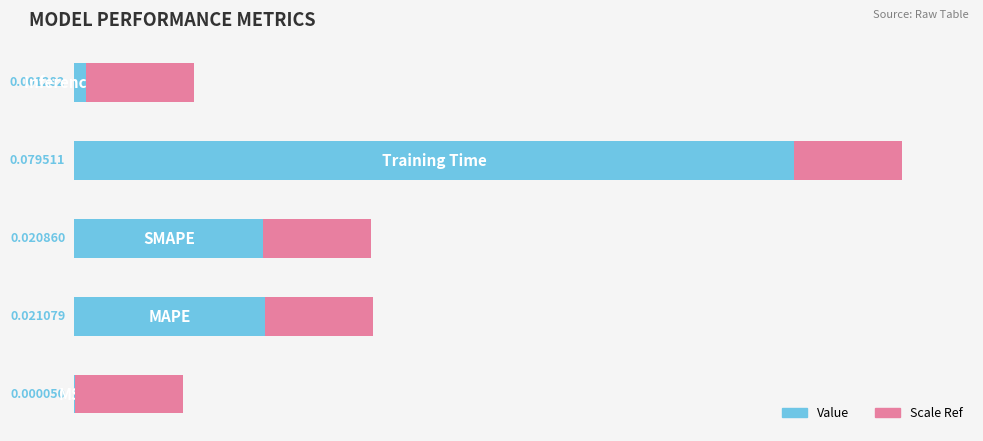

Which label corresponds to the largest value in the chart?

Training Time